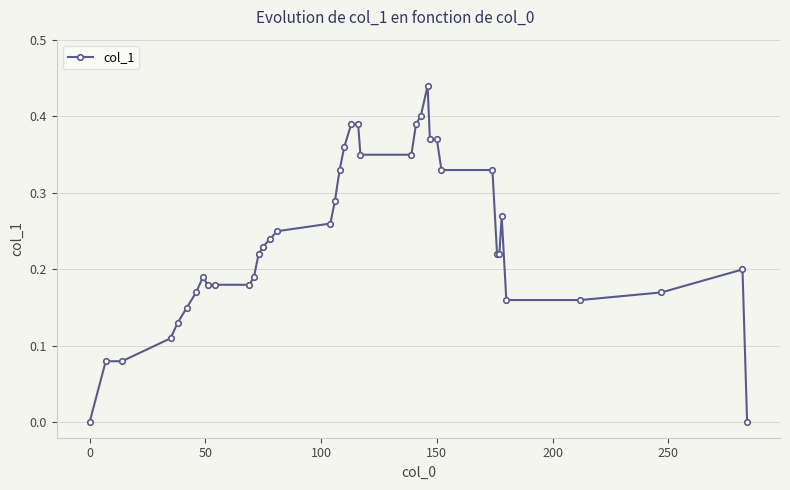

True or false: the data has more than 2 interior local peaks.

True